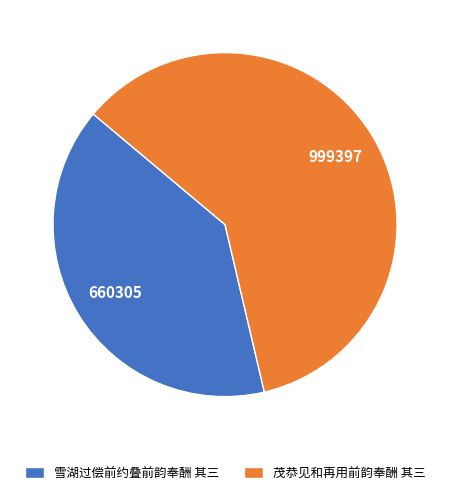

Is 雪湖过偿前约叠前韵奉酬 其三 the majority of the pie?

No